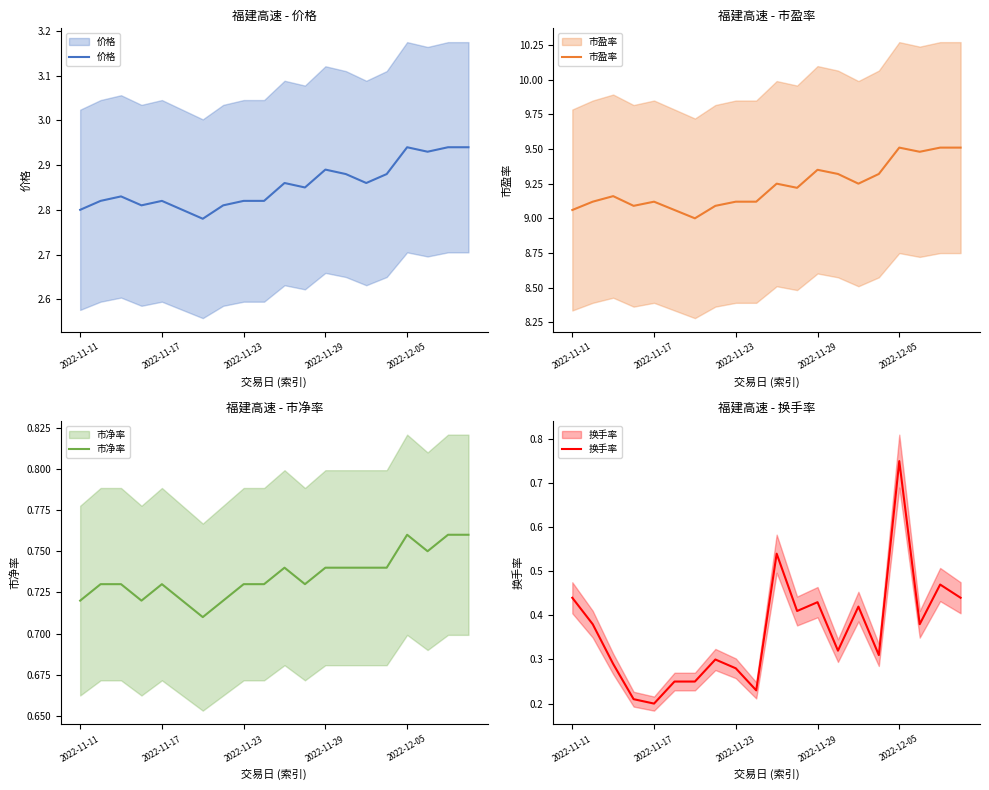

Which label corresponds to the largest value in the chart?

2022-12-05